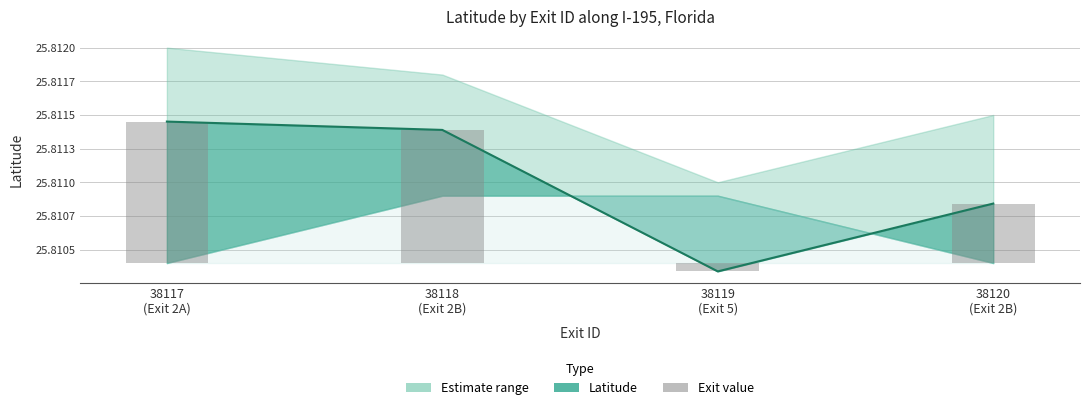

Reading left to right, extract all data points from this chart.

Latitude: 25.8	25.8	25.8	25.8
Exit value: 0.0	0.0	-0.0	0.0